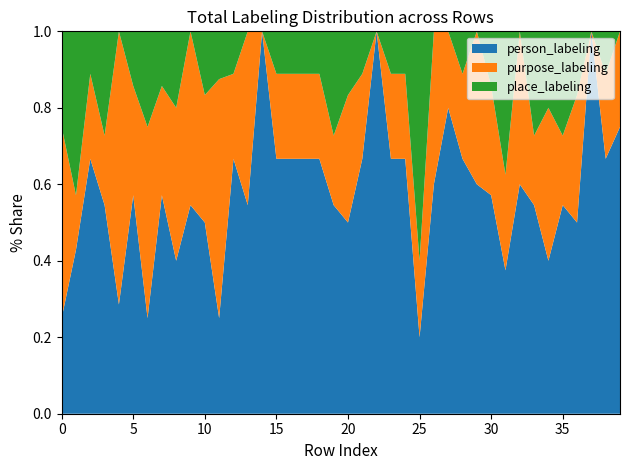

Reading left to right, transcribe all the data shown in this chart.

person_labeling: 1	3	6	6	2	4	1	4	2	6	3	2	6	6	6	6	6	6	6	6	3	6	5	6	6	1	6	4	6	6	4	3	6	6	2	6	3	3	6	6
purpose_labeling: 2	1	2	2	5	2	2	2	2	5	2	5	2	5	0	2	2	2	2	2	2	2	0	2	2	1	4	1	2	4	2	2	4	2	2	2	2	0	2	2
place_labeling: 1	3	1	3	0	1	1	1	1	0	1	1	1	0	0	1	1	1	1	3	1	1	0	1	1	3	0	0	1	0	1	3	0	3	1	3	1	0	1	0